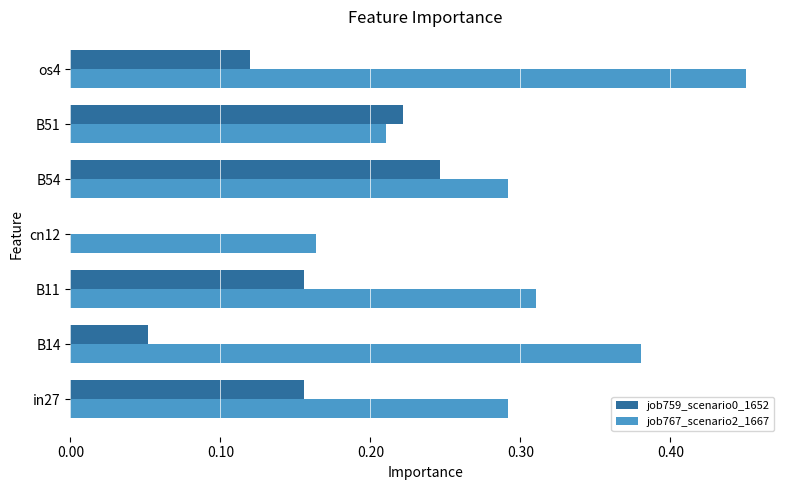

Which category has the highest value in the job767_scenario2_1667 series?

os4